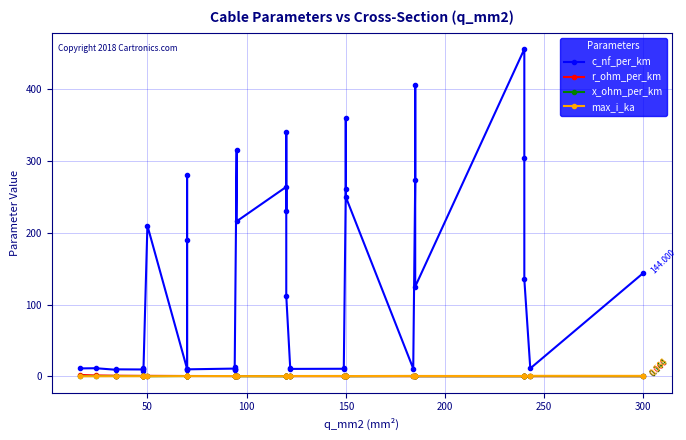

Reading left to right, what are all the values shown in this chart?

c_nf_per_km: 11.0	11.2	9.2	9.7	9.5	12.2	10.1	8.0	210.0	10.4	280.0	190.0	8.4	9.7	10.8	13.2	8.7	10.0	315.0	216.0	264.0	230.0	340.0	112.0	11.1	10.3	10.5	11.2	261.0	360.0	250.0	10.8	273.0	406.0	125.0	456.0	304.0	135.0	11.0	144.0
r_ohm_per_km: 1.9	1.2	0.8	0.8	0.6	0.6	0.6	0.6	0.6	0.4	0.4	0.4	0.4	0.4	0.3	0.3	0.3	0.3	0.3	0.3	0.2	0.3	0.3	0.2	0.2	0.2	0.2	0.2	0.2	0.2	0.2	0.2	0.2	0.2	0.1	0.1	0.1	0.1	0.1	0.1
x_ohm_per_km: 0.3	0.3	0.4	0.4	0.4	0.3	0.3	0.5	0.1	0.3	0.1	0.1	0.5	0.4	0.3	0.3	0.4	0.3	0.1	0.1	0.1	0.1	0.1	0.2	0.3	0.3	0.3	0.3	0.1	0.1	0.1	0.3	0.1	0.1	0.2	0.1	0.1	0.1	0.3	0.1
max_i_ka: 0.1	0.1	0.2	0.2	0.2	0.2	0.2	0.2	0.1	0.3	0.2	0.2	0.3	0.3	0.3	0.3	0.3	0.3	0.2	0.3	0.2	0.3	0.3	0.4	0.4	0.4	0.5	0.5	0.3	0.3	0.3	0.5	0.4	0.4	0.5	0.4	0.4	0.5	0.6	0.6